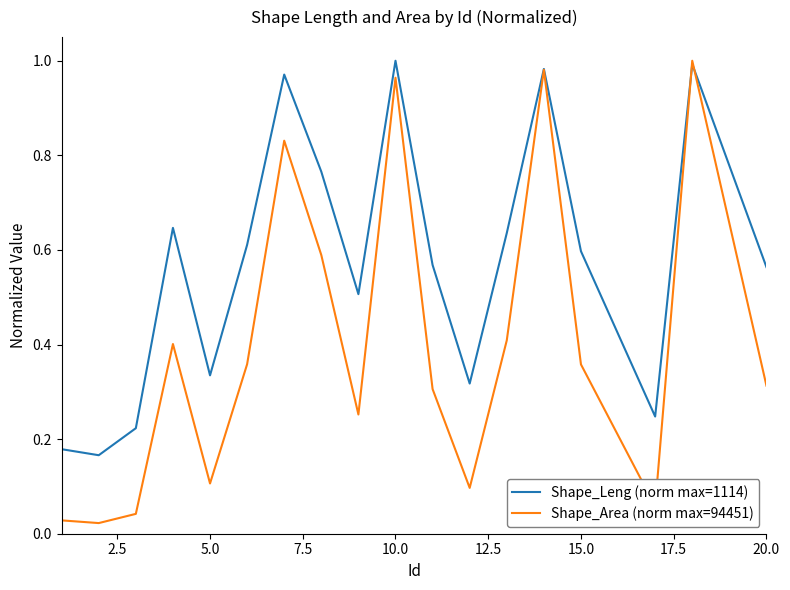

Which series has the largest total across all categories?

Shape_Leng (norm max=1114)